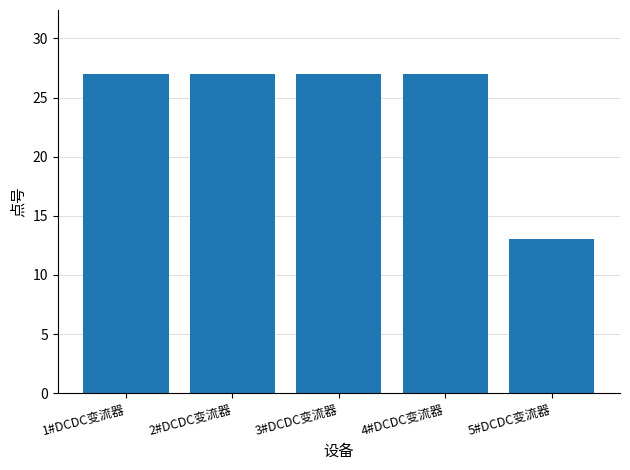

Read the value at 5#DCDC变流器, to the nearest 5.

15